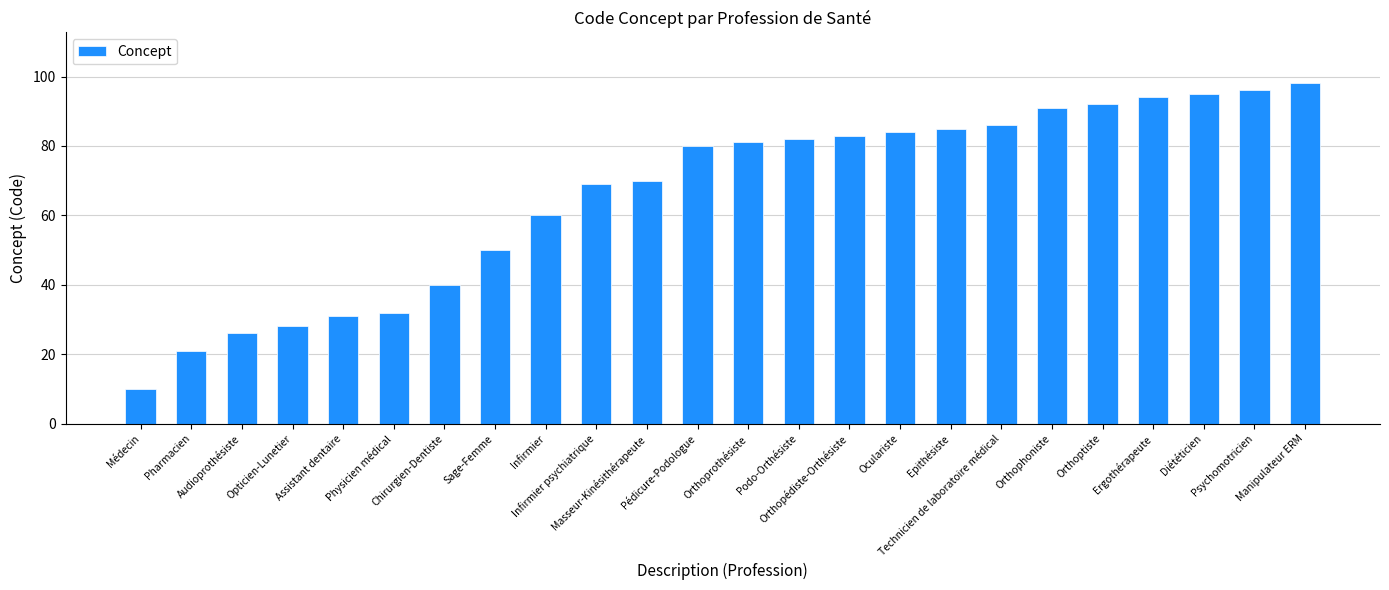

What is the label of the 8th bar from the left?

Sage-Femme